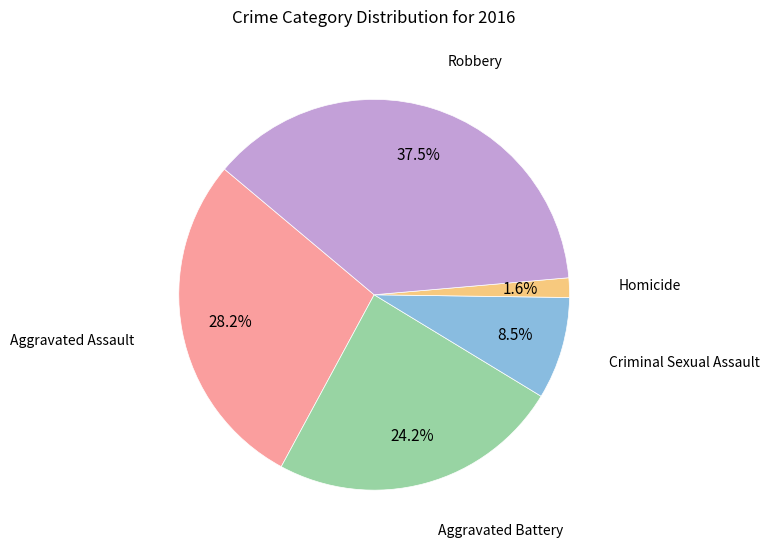

Is there any slice that represents more than half of the pie?

No